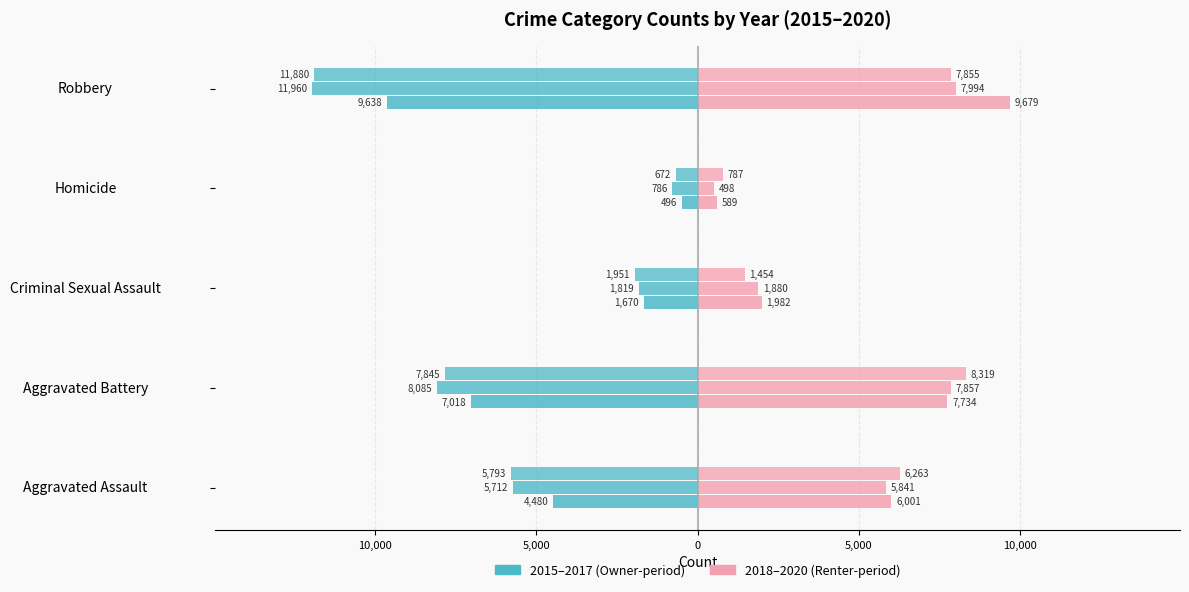

How many bars are there in total?

30